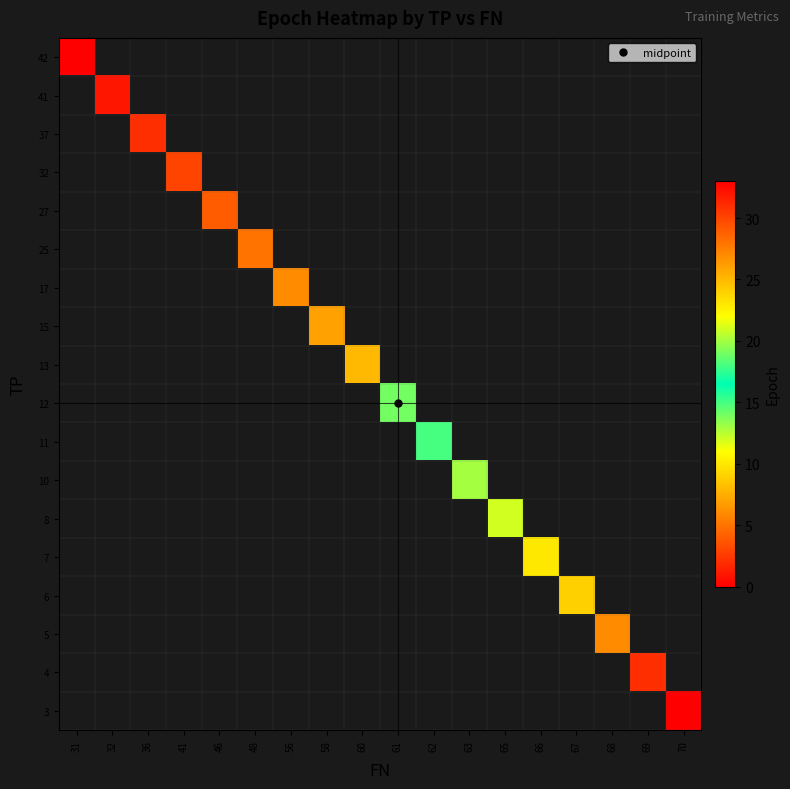

At which category does the chart reach its minimum across all series?

31